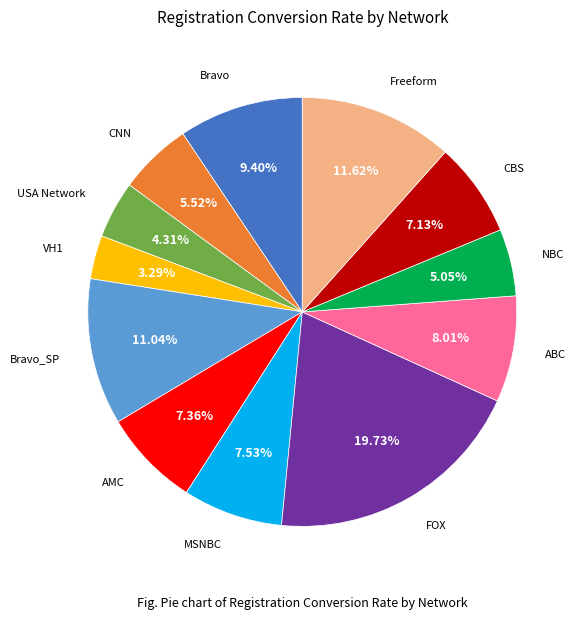

Does any single category account for the majority?

No